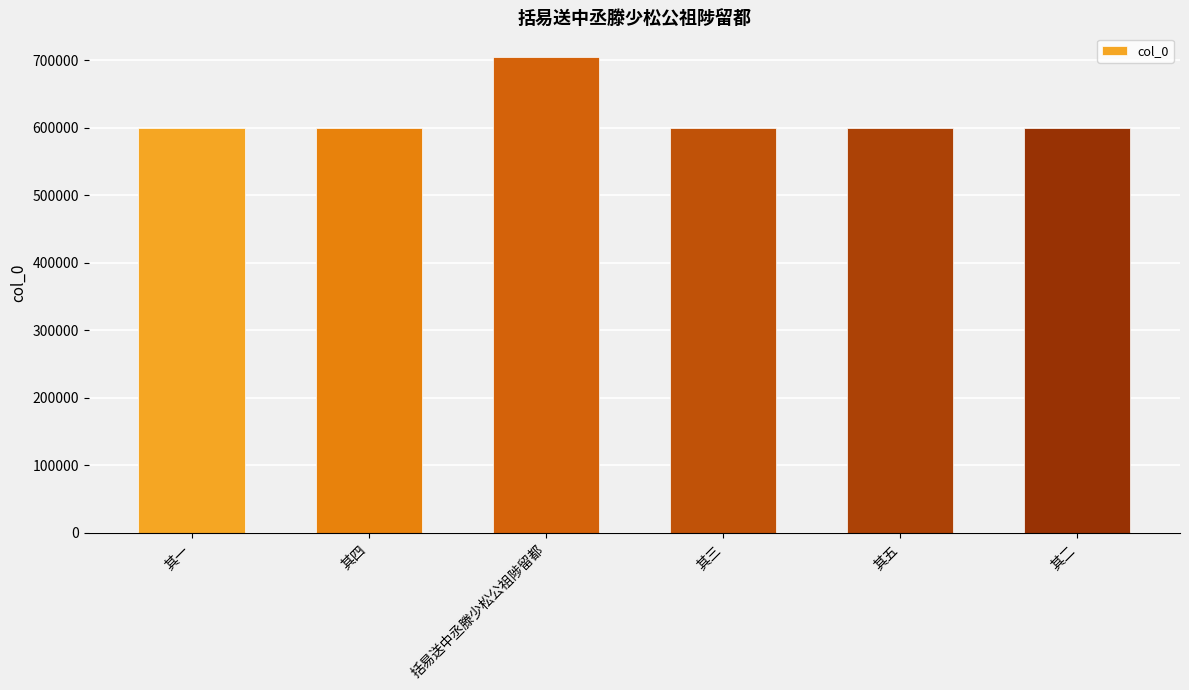

Read the value at 其五.

599782